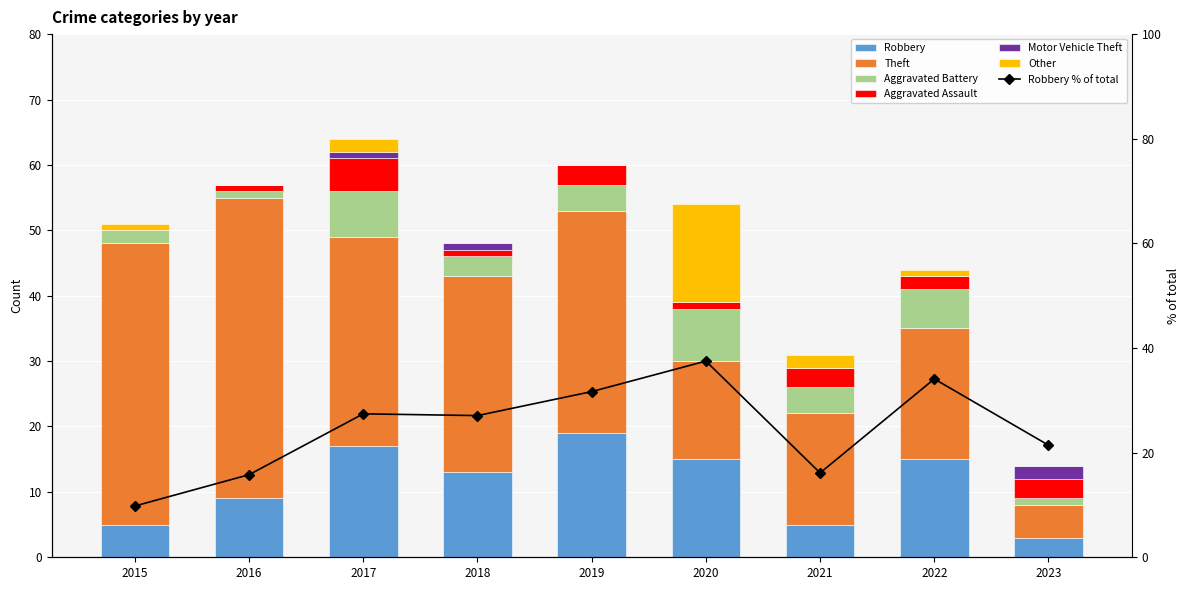

How many bars are there in each group?

6